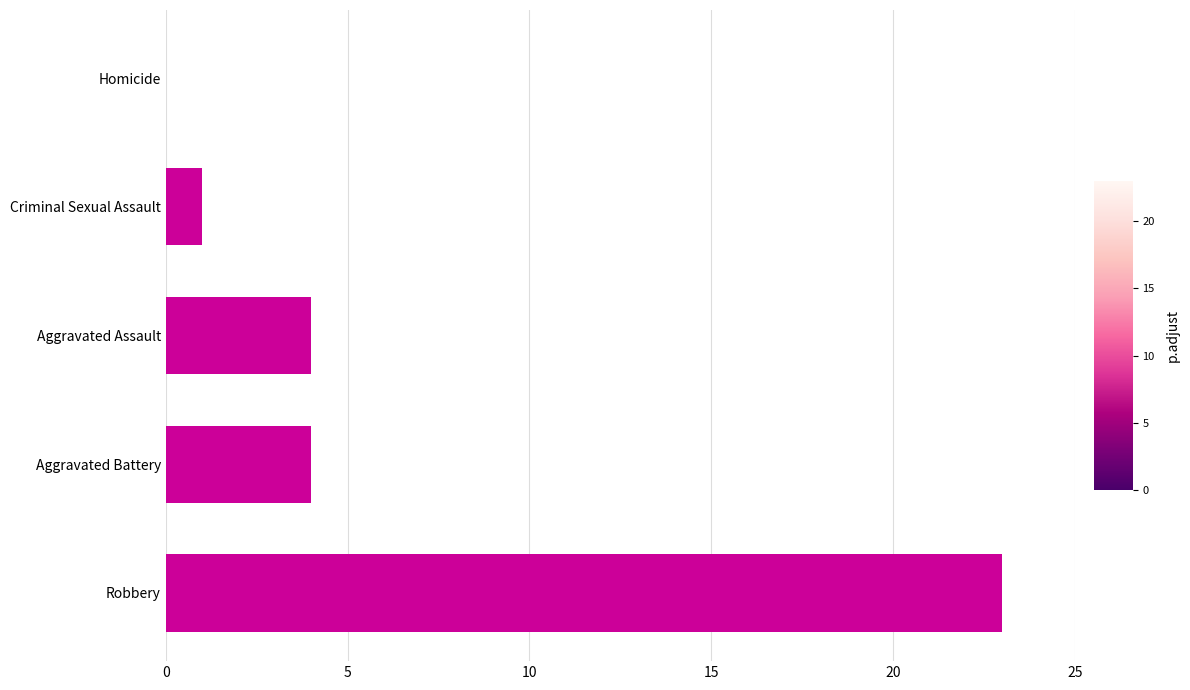

Is it true that the value at Homicide is 0?

True